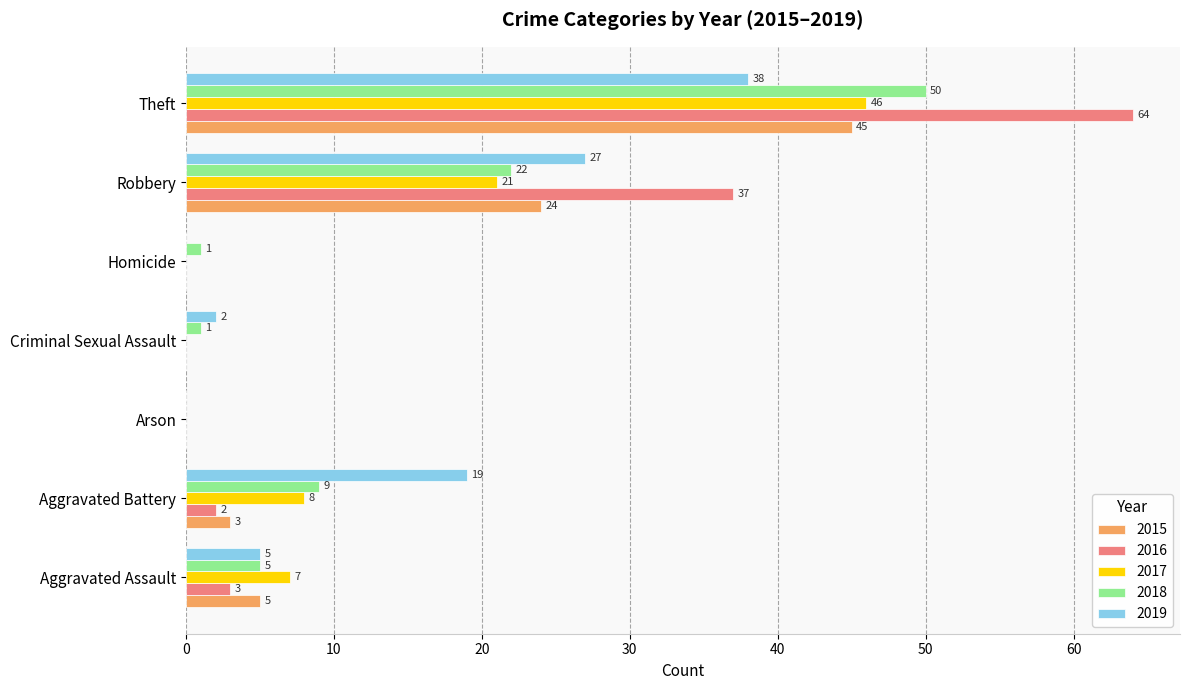

The value of 2017 at Arson is 23. True or false?

False